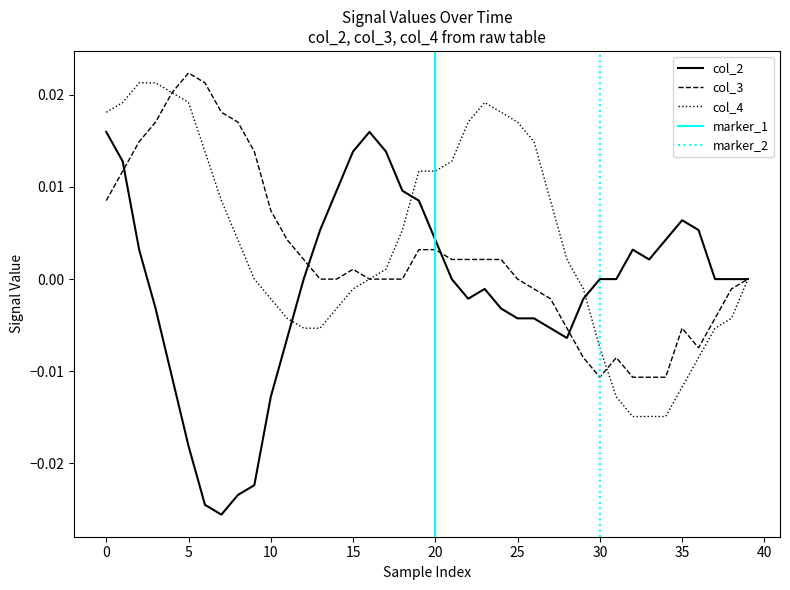

True or false: col_4 has more than 2 points higher than both neighbors.

False